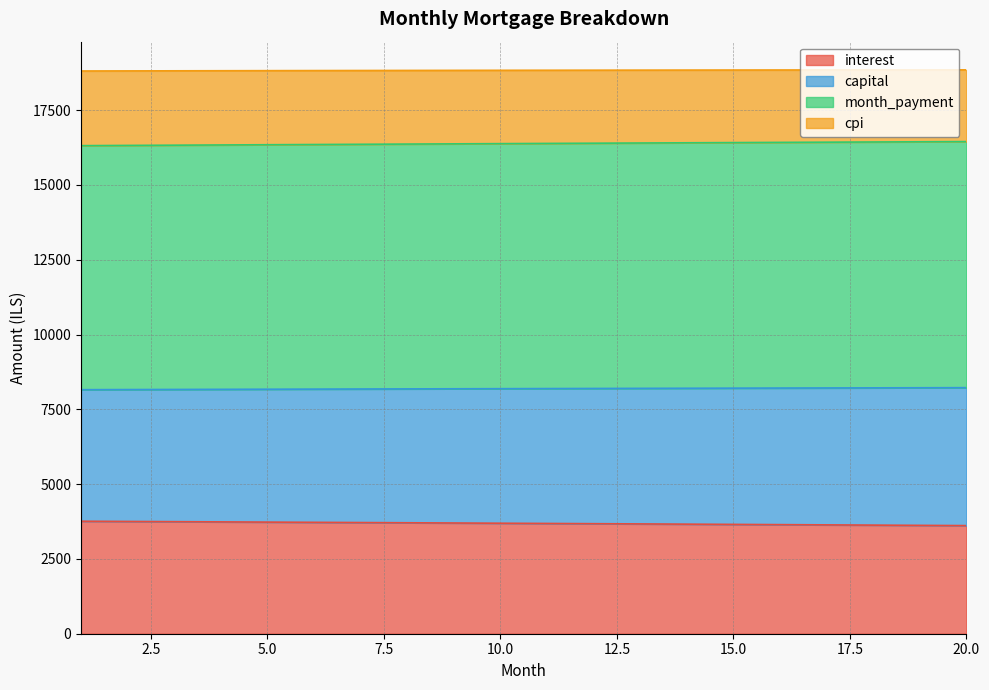

Which series has the widest spread of values?

interest